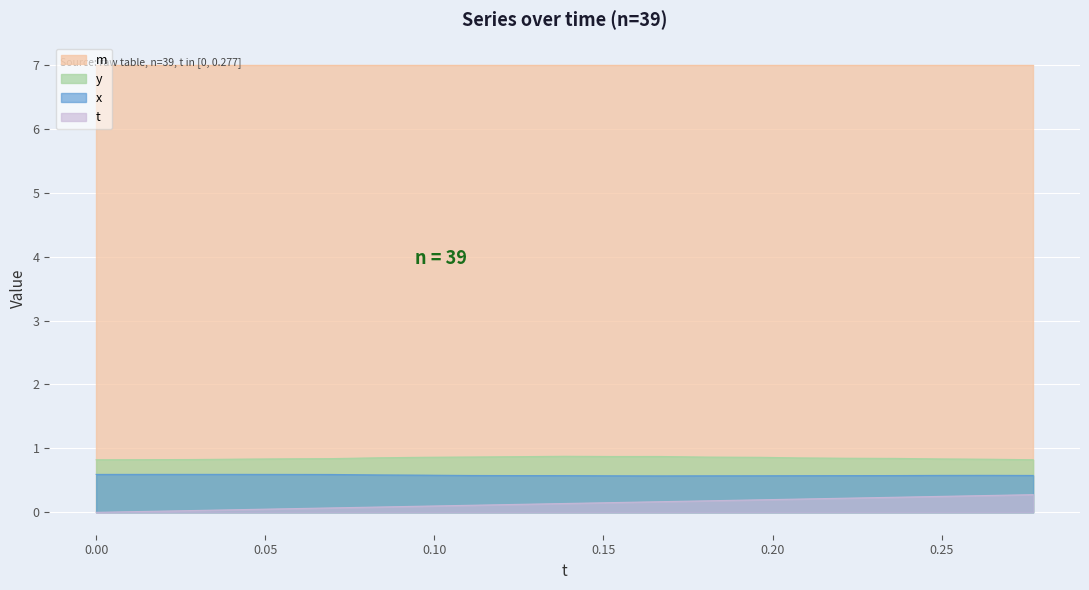

What is the difference between the maximum and minimum values in the t series?

0.3